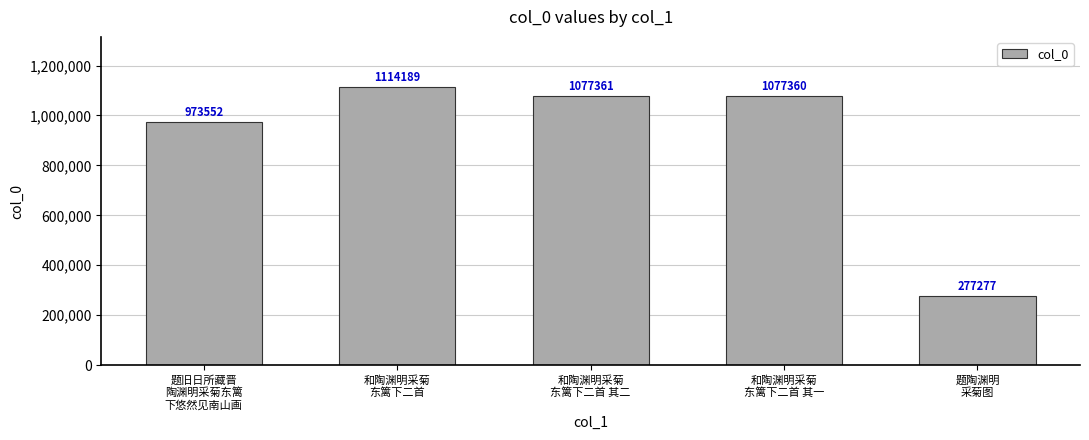

Reading right to left, list all the values displayed in this chart.

题陶渊明
采菊图=277277	和陶渊明采菊
东篱下二首 其一=1077360	和陶渊明采菊
东篱下二首 其二=1077361	和陶渊明采菊
东篱下二首=1114189	题旧日所藏晋
陶渊明采菊东篱
下悠然见南山画=973552